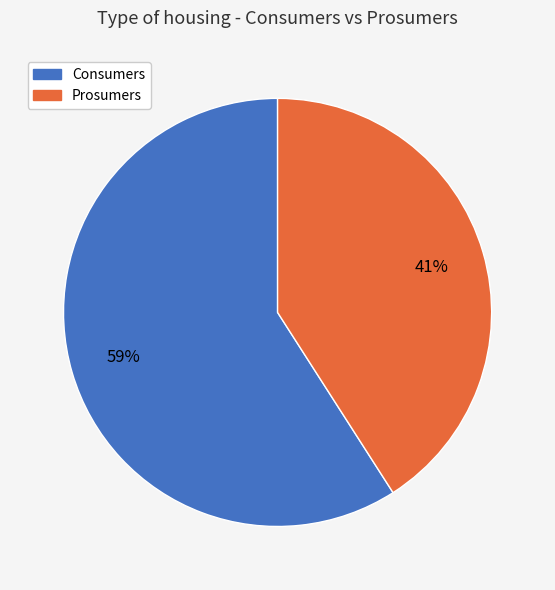

Is it true that Prosumers is 41% of the pie?

True